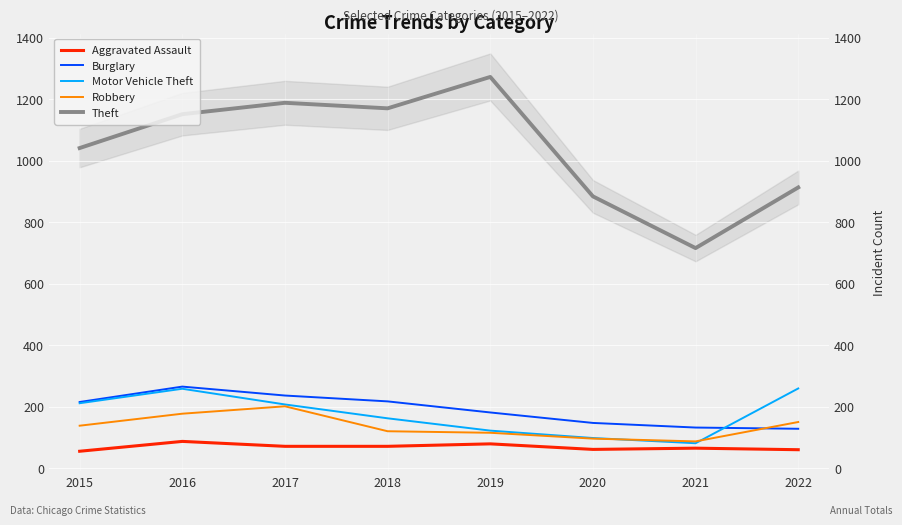

At how many categories does at least one series exceed 764?

7